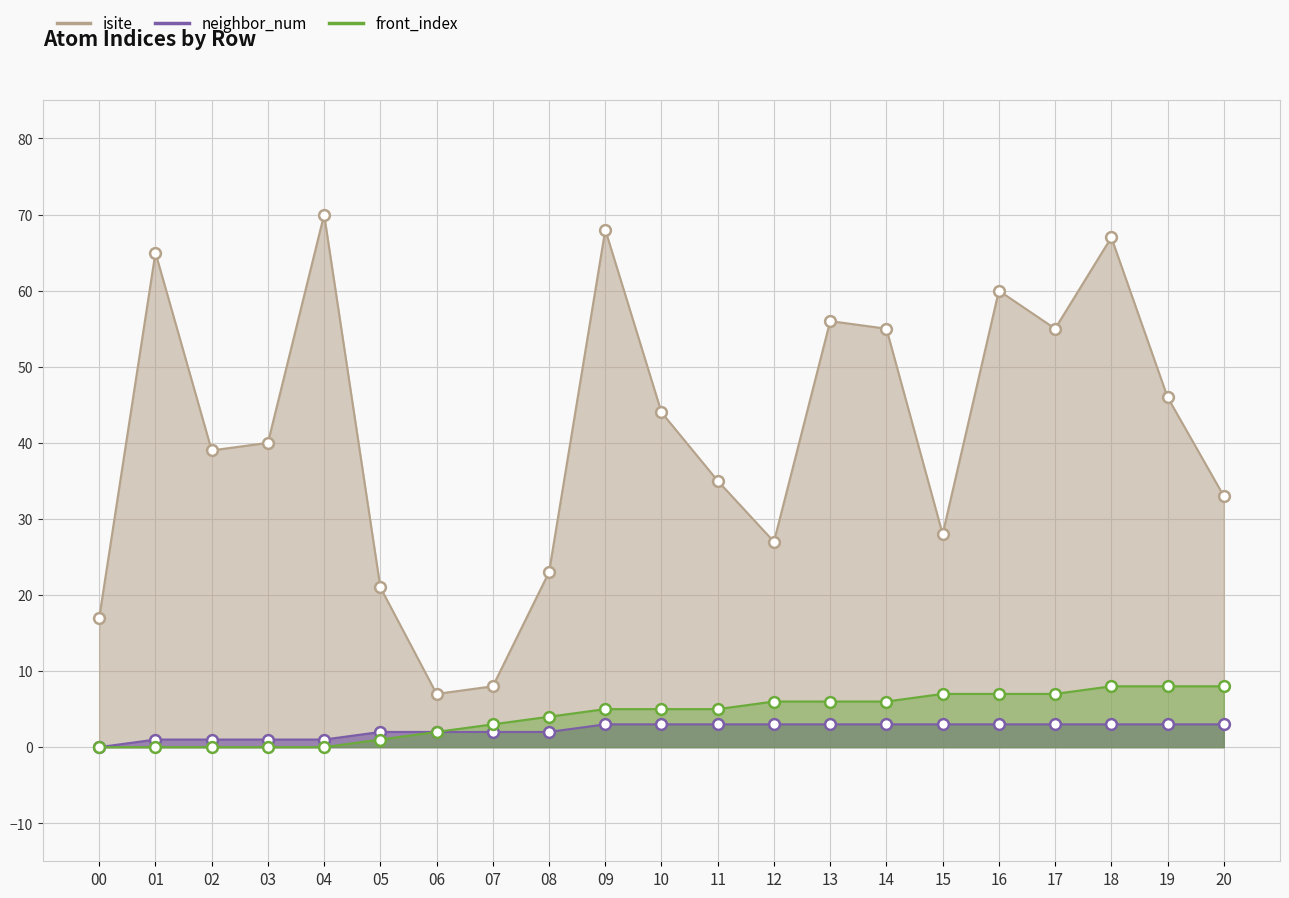

Which series has the largest Y range (max minus min)?

isite